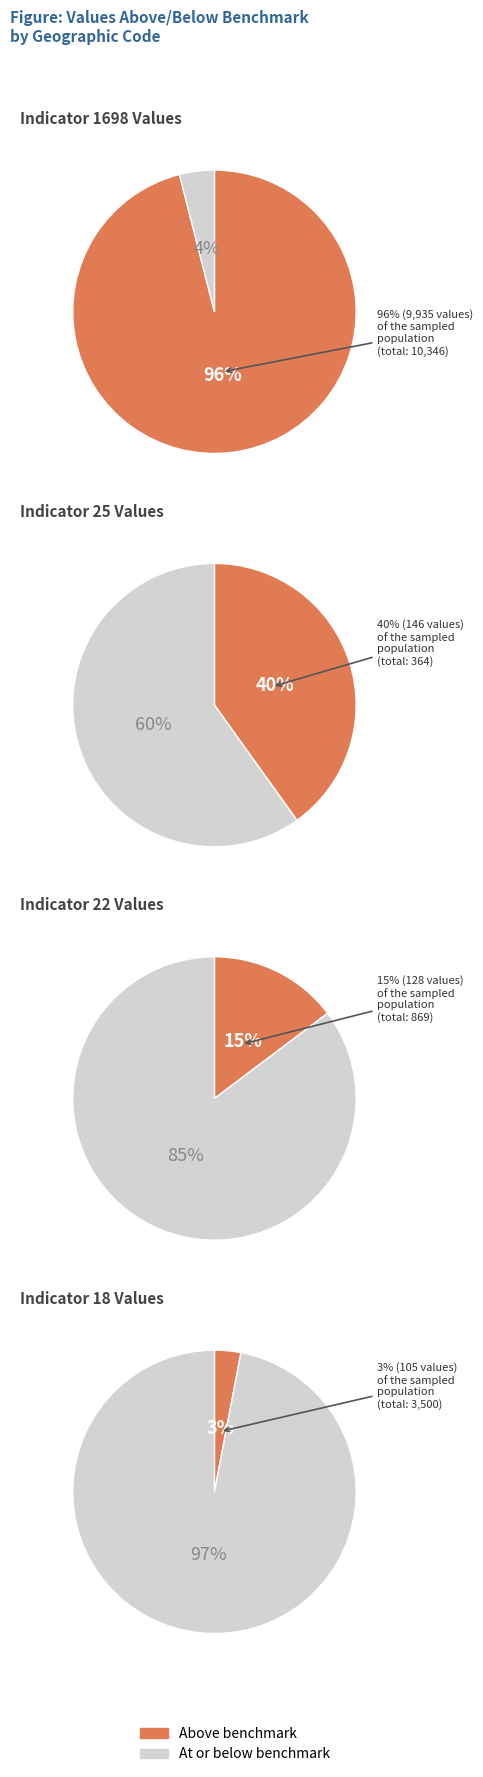

Which series has the widest spread of values?

Above benchmark